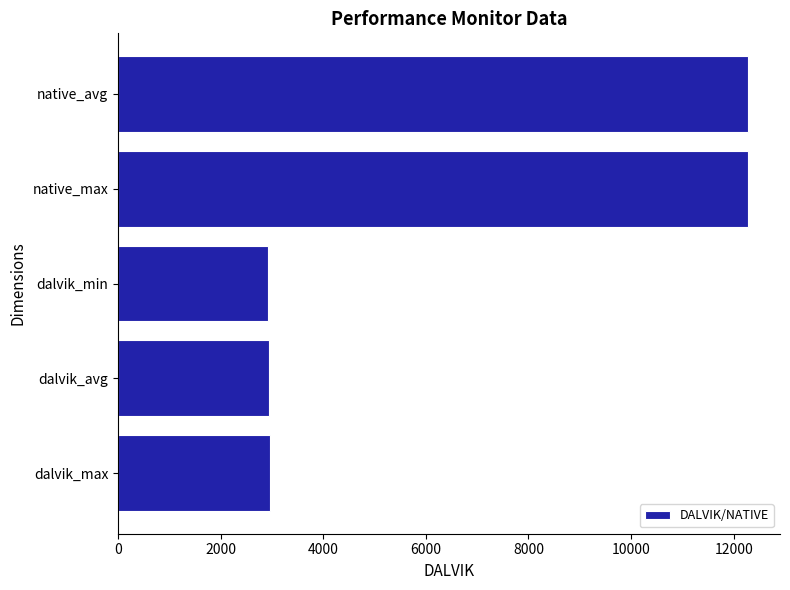

What is the ratio of the value at native_max to the value at dalvik_min?

4.2